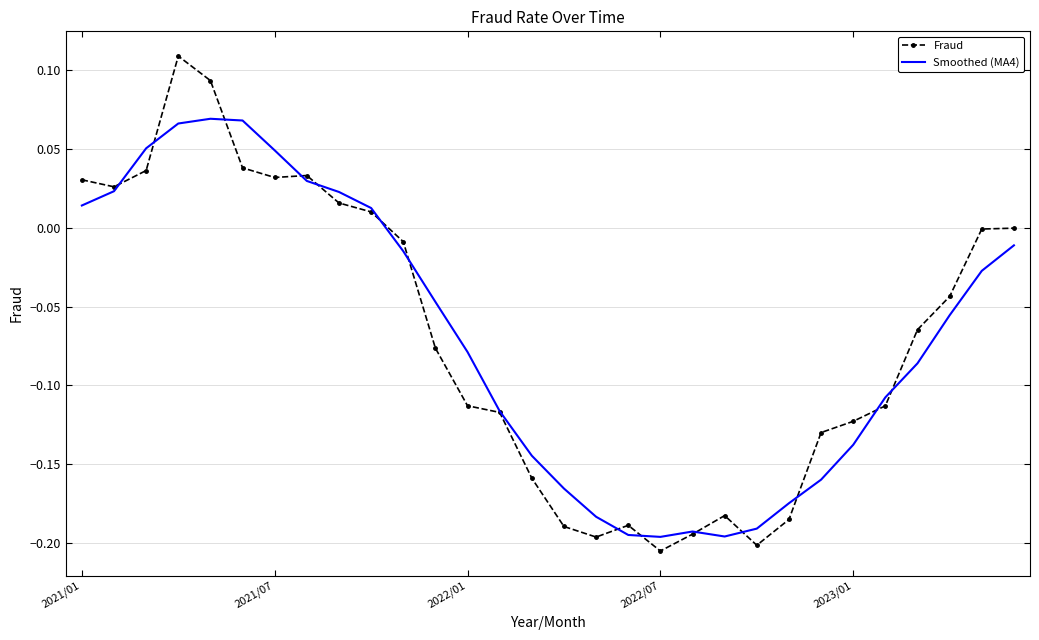

Which series has the largest range (max minus min)?

Fraud